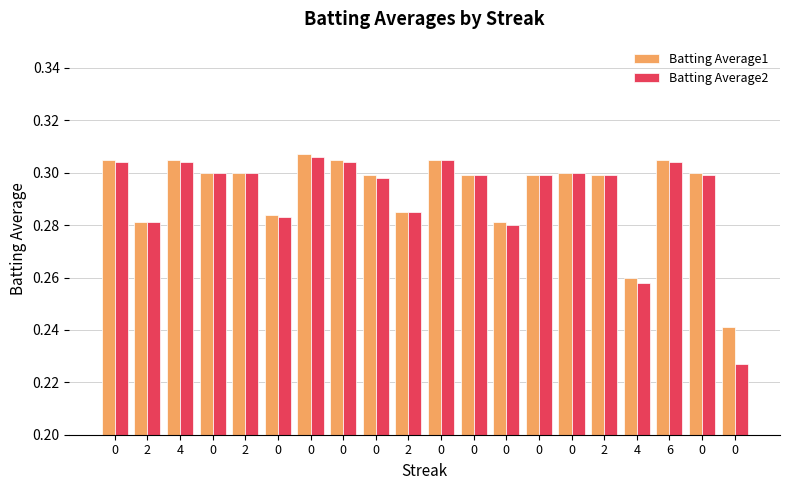

What is the smallest value displayed?

0.2